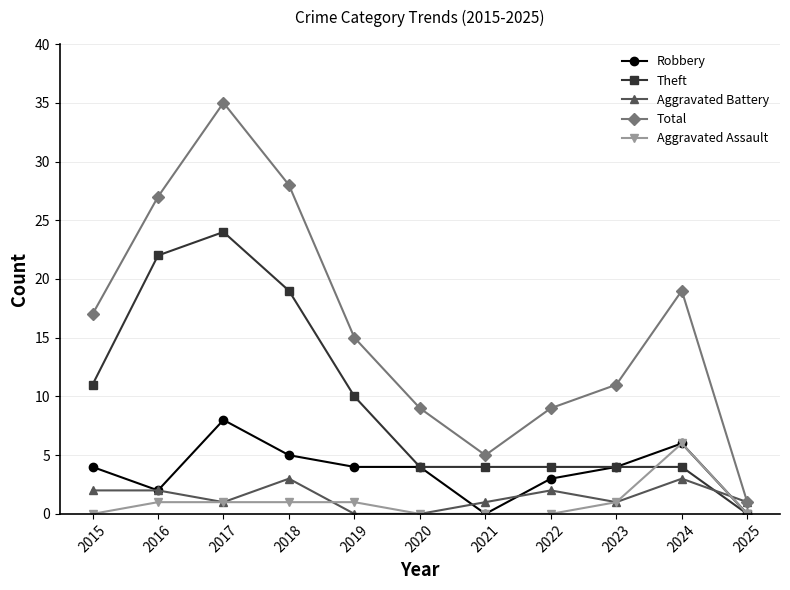

What is the difference between the maximum and minimum values in the Total series?

34